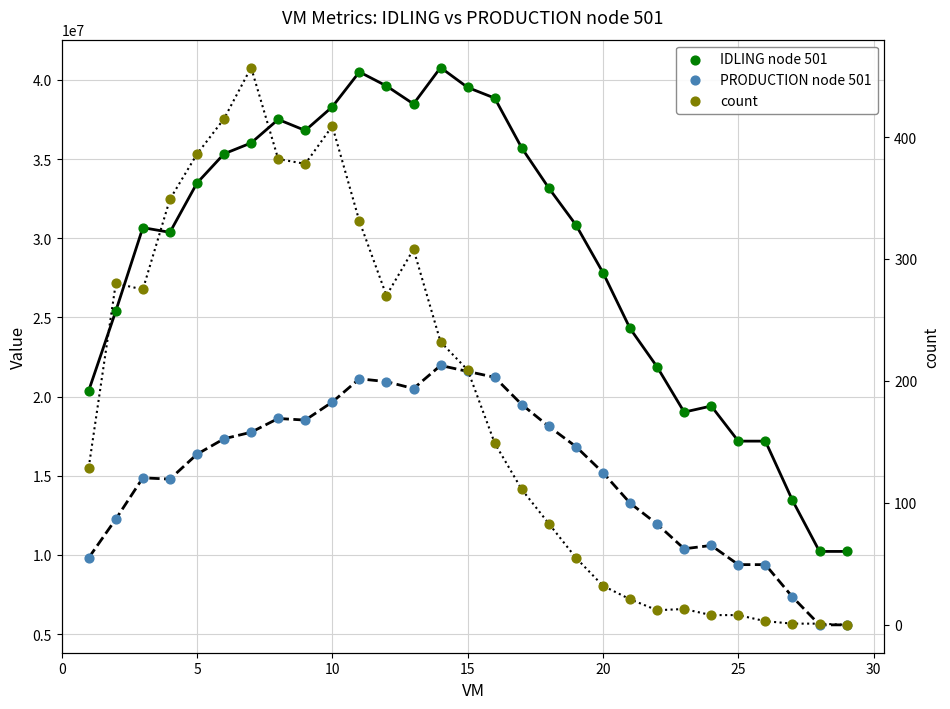

Is the value of PRODUCTION node 501 at 28 greater than the value of IDLING node 501 at 30?

No